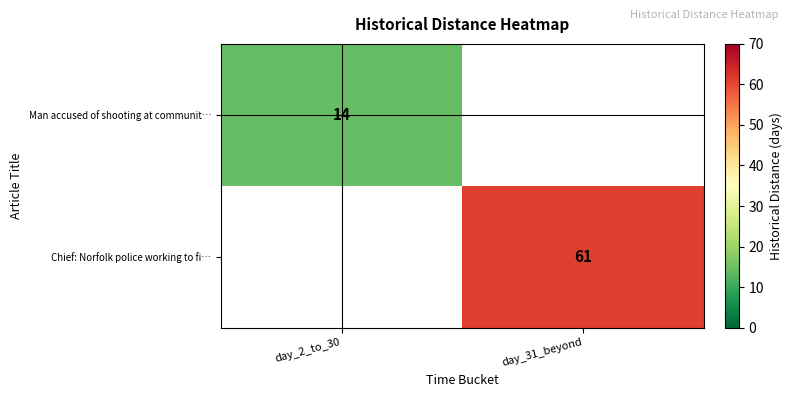

The Man accused of shooting at communit… series shows 14 at day_2_to_30. True or false?

True